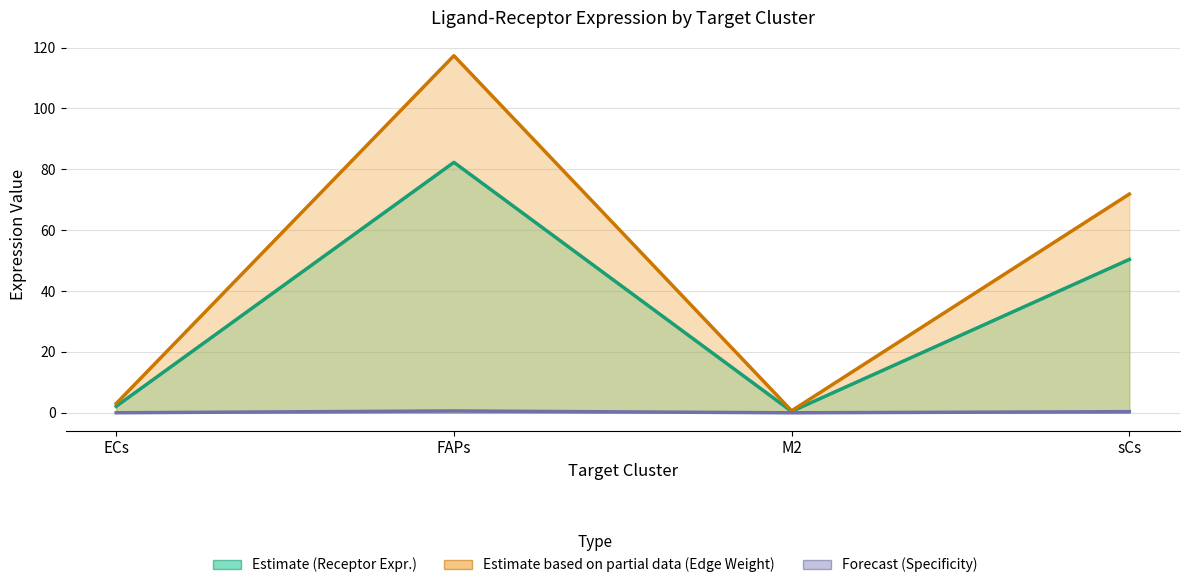

What is the label of the 4th point from the left?

sCs